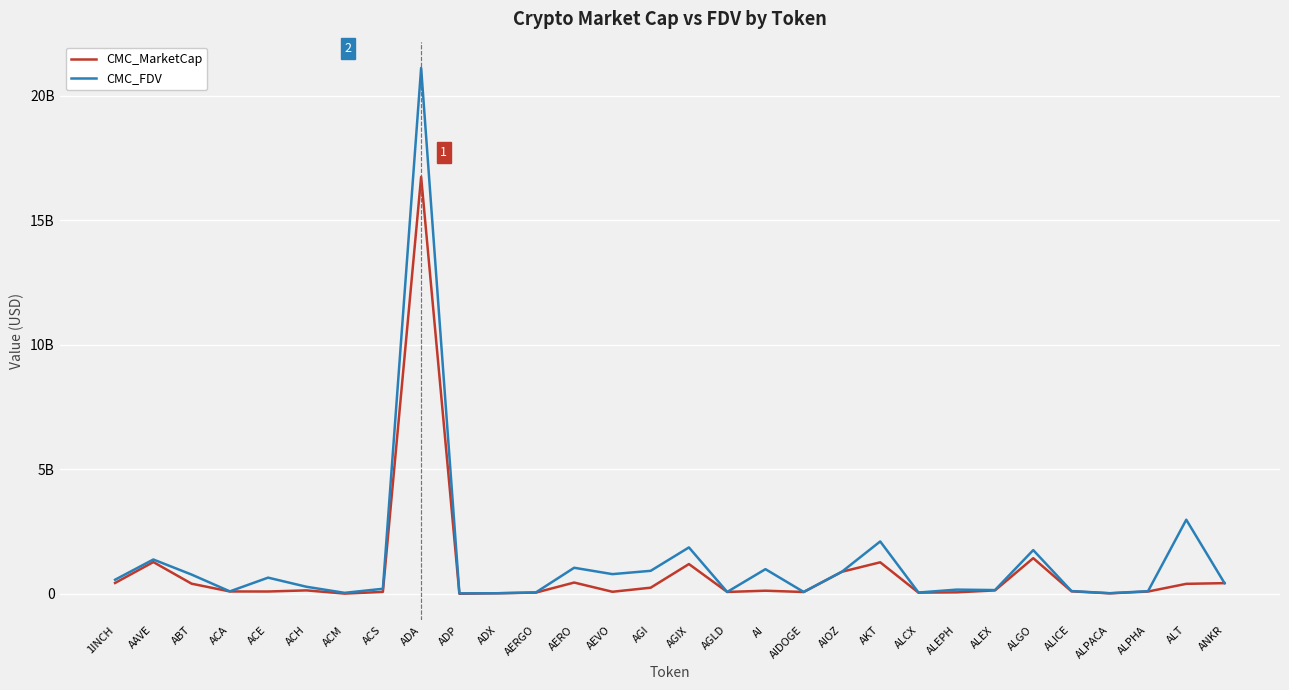

After their last crossing, which series has the higher values: CMC_FDV or CMC_MarketCap?

CMC_MarketCap